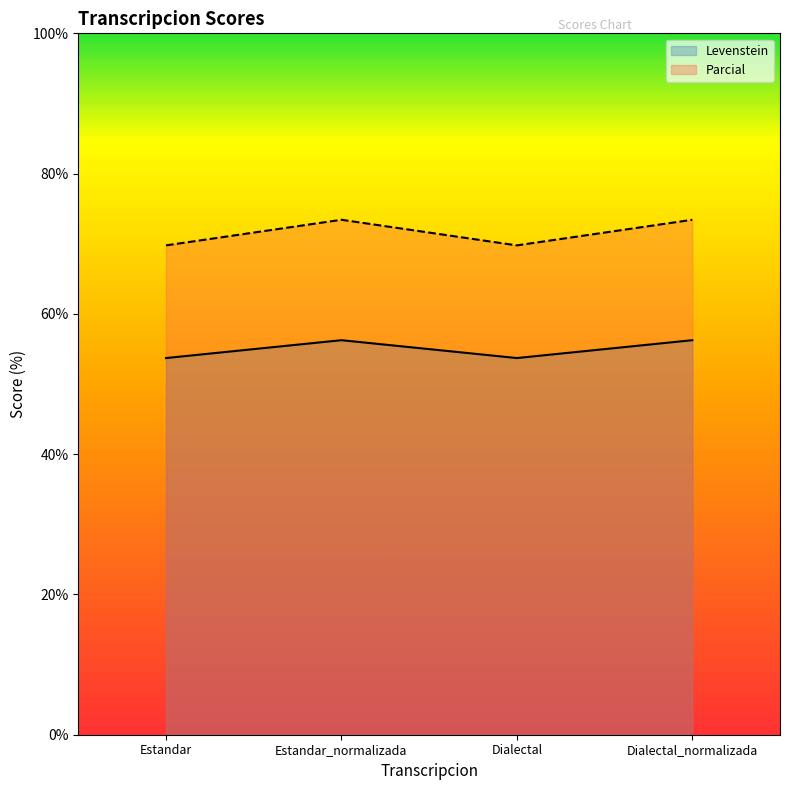

What is the label of the 3rd point from the right?

Estandar_normalizada